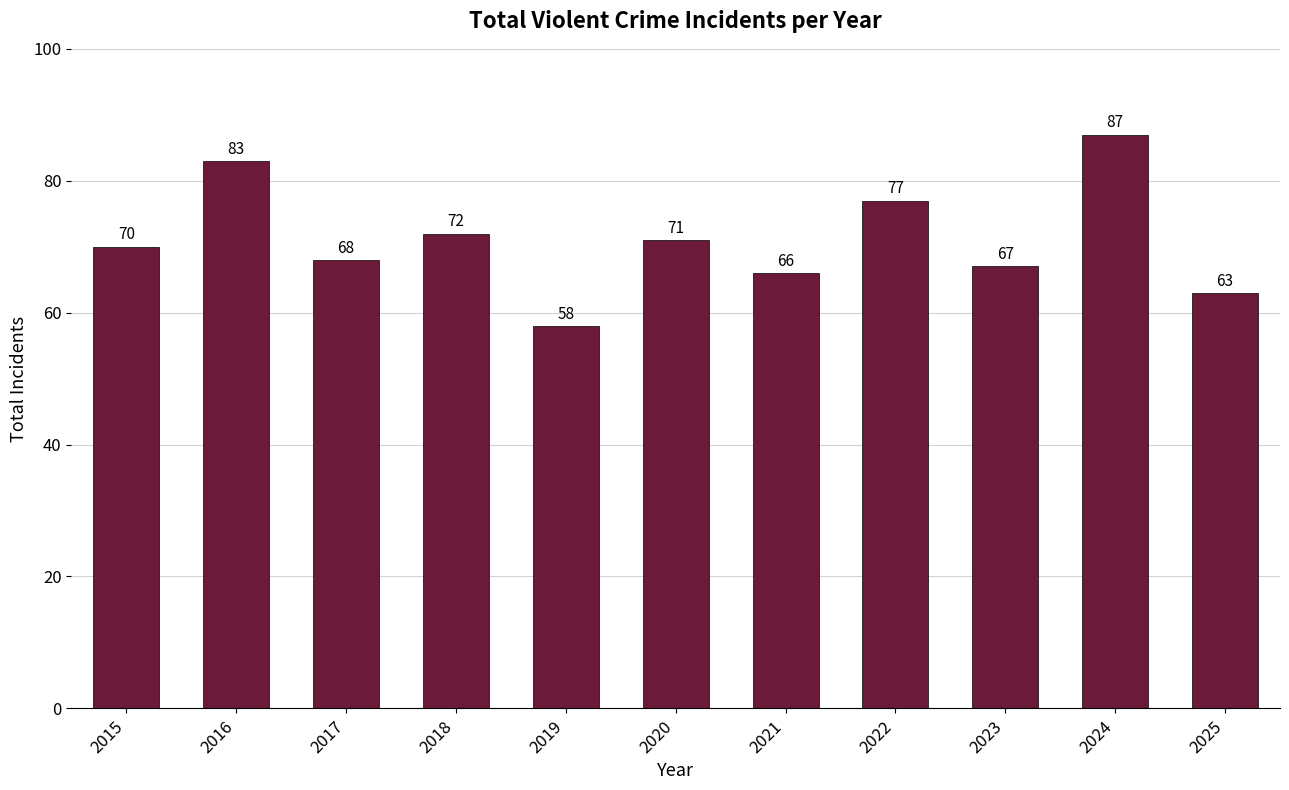

What is the change in value from 2023 to 2025?

-4